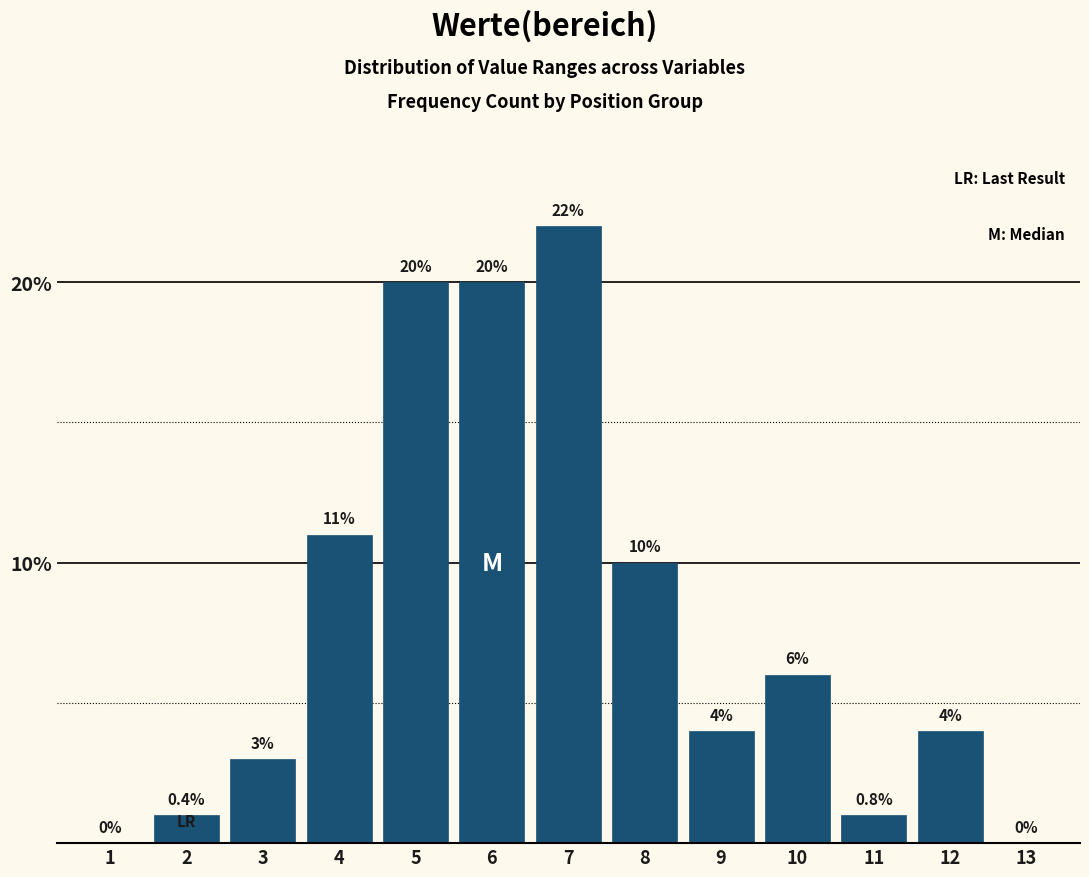

Reading left to right, extract all data points from this chart.

1=0	2=1	3=3	4=11	5=20	6=20	7=22	8=10	9=4	10=6	11=1	12=4	13=0